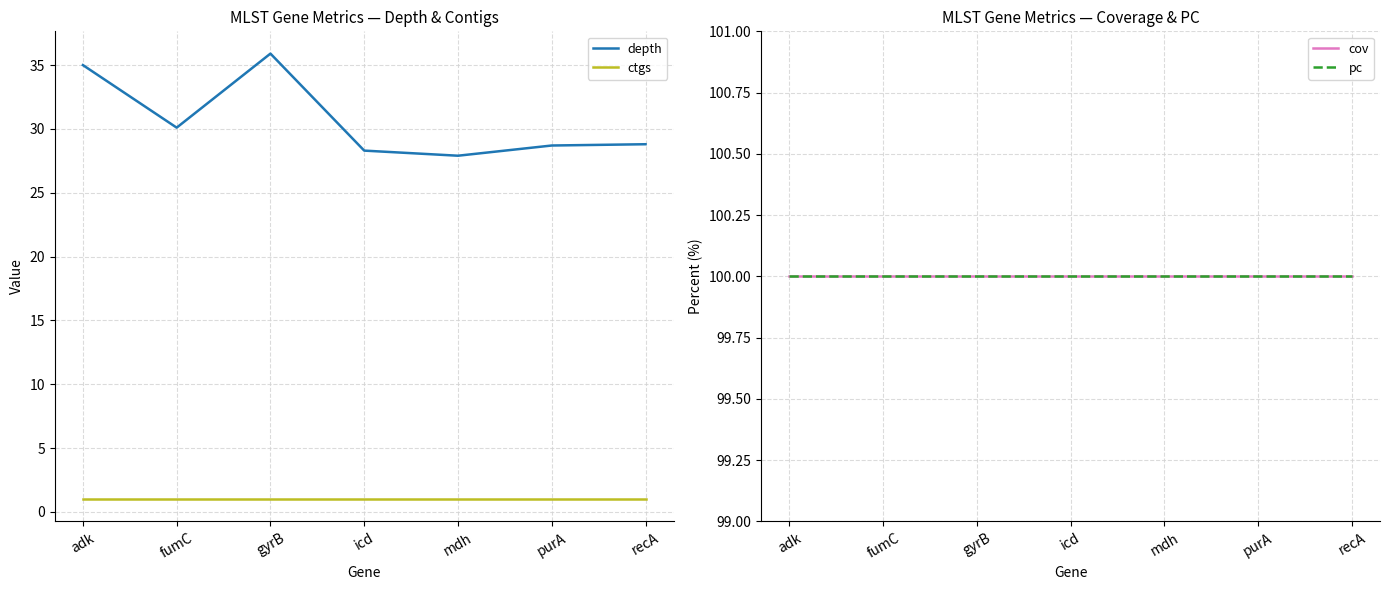

Which category has the highest value in the ctgs series?

adk